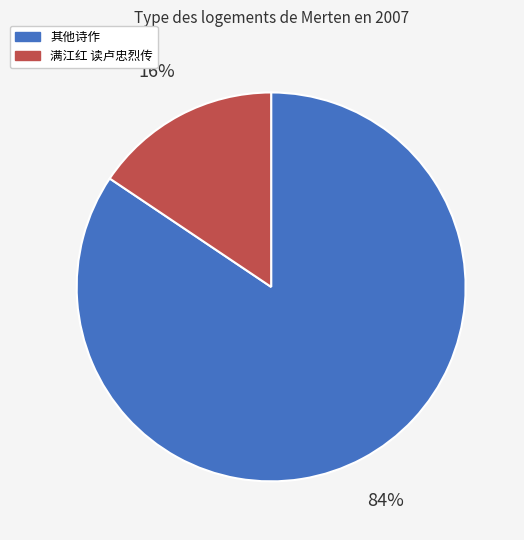

To the nearest percent, what is the average slice percentage?

50%